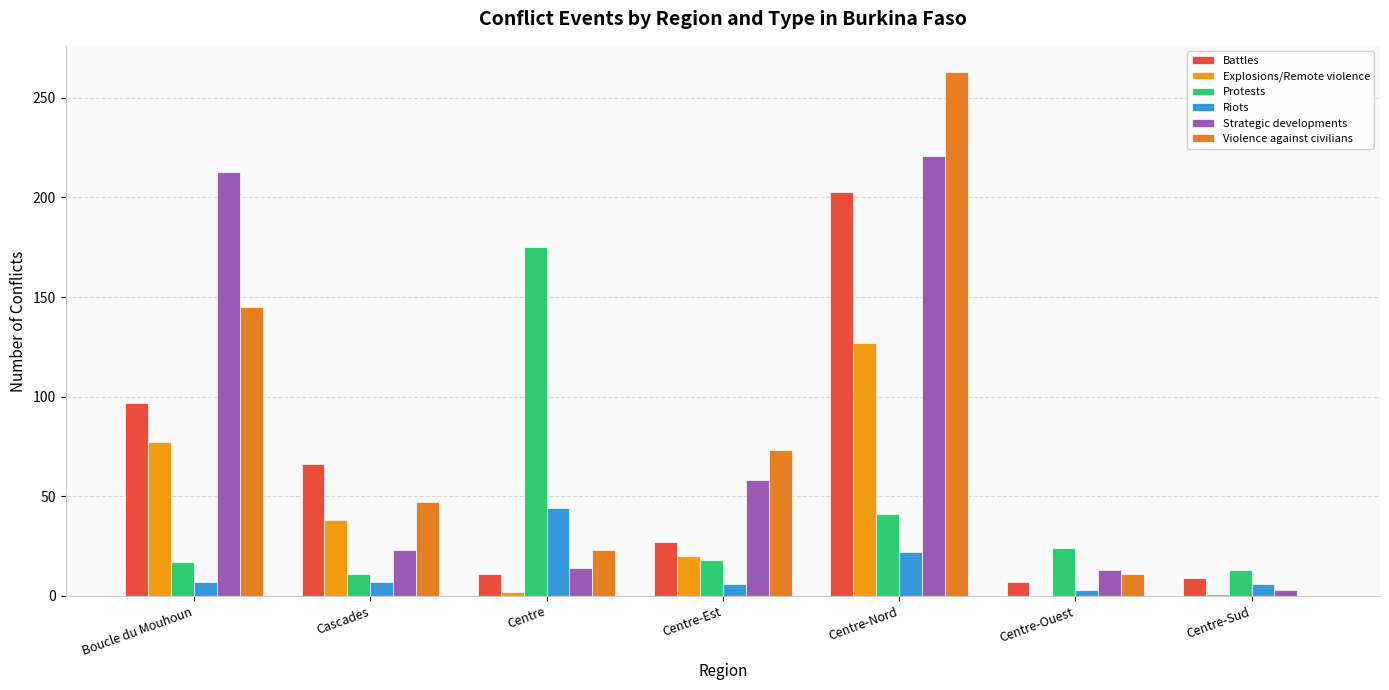

What is the average value of the Riots series?

14